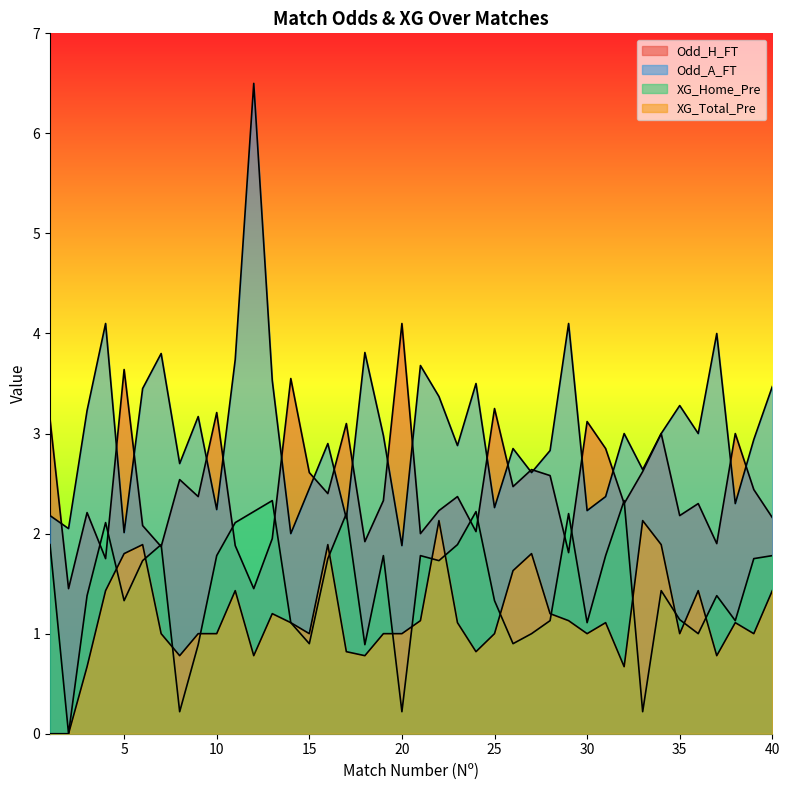

Is it true that XG_Home_Pre equals 1.6 at 27?

False